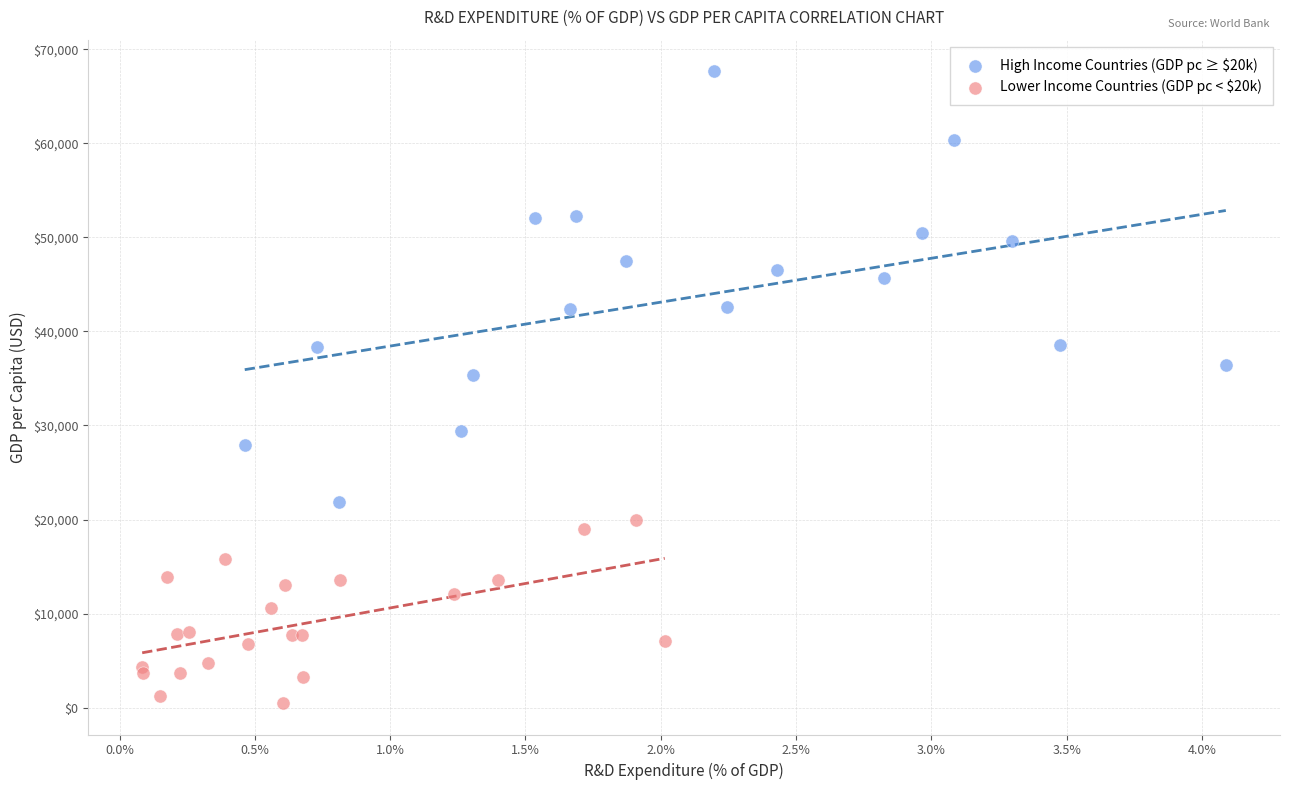

Which series contains the highest Y value?

High Income Countries (GDP pc ≥ $20k)